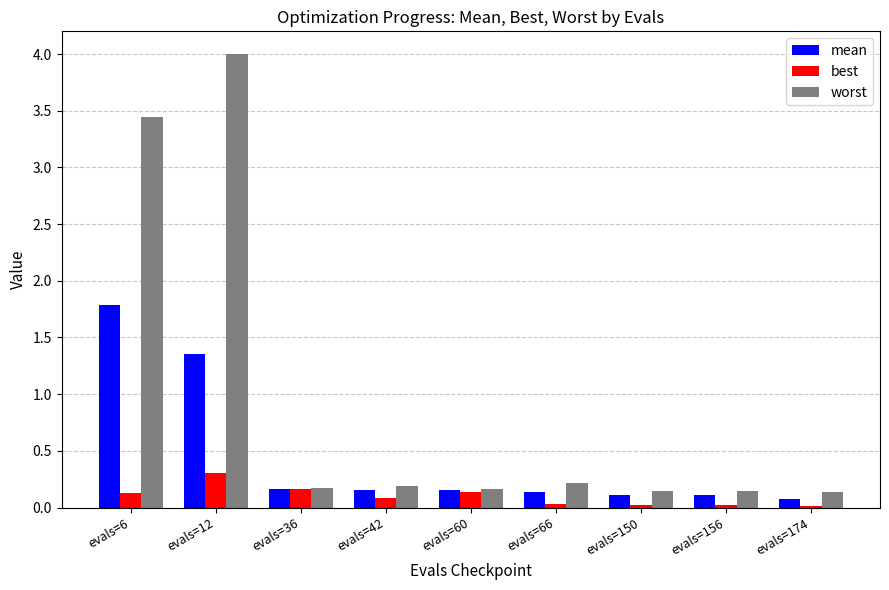

Between evals=36 and evals=150, which series saw the biggest shift?

best